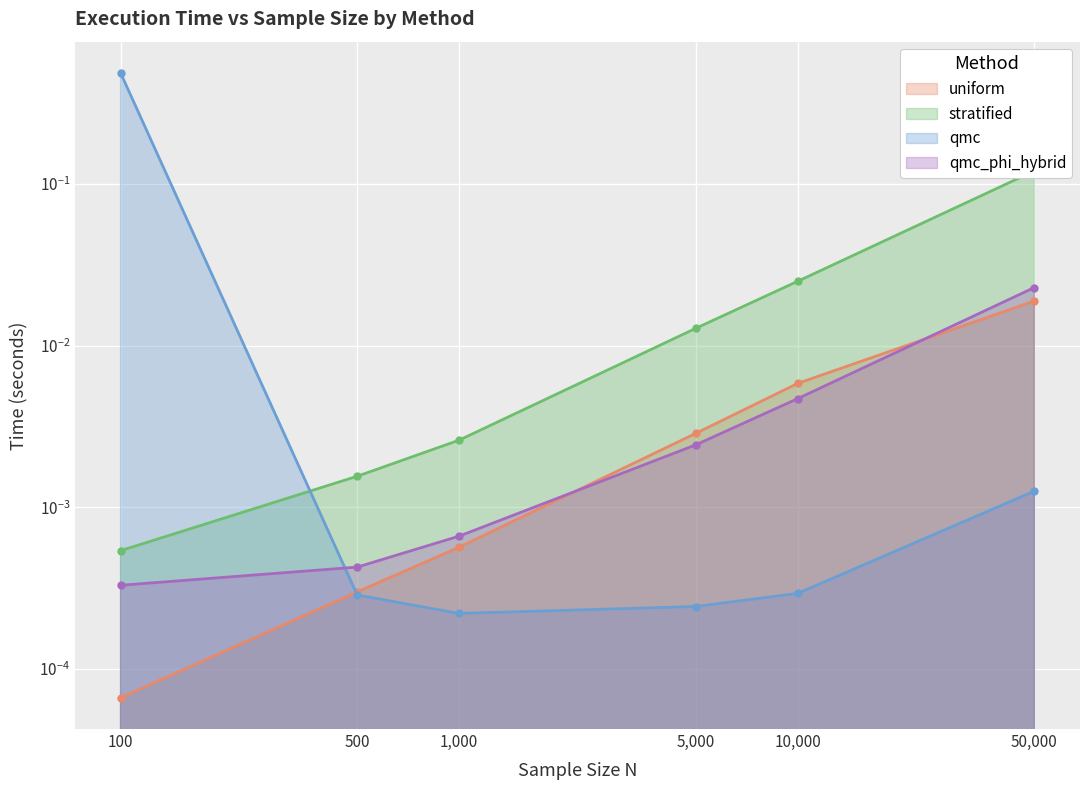

What is the sum of all stratified values?

0.2